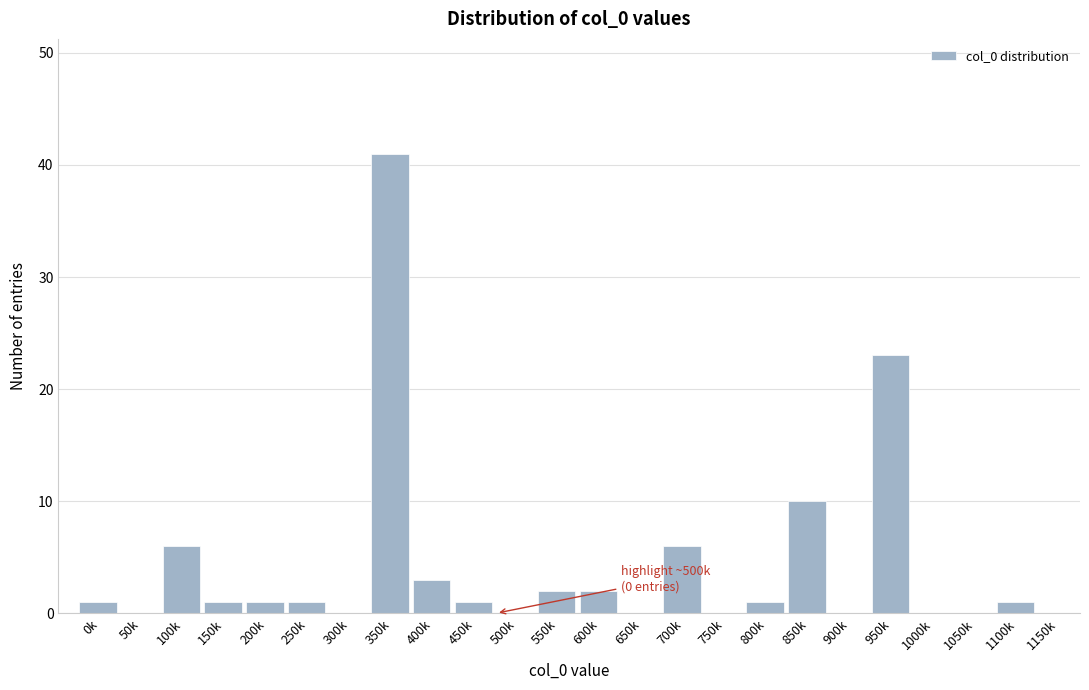

Reading left to right, what are all the values shown in this chart?

0k=1	50k=0	100k=6	150k=1	200k=1	250k=1	300k=0	350k=41	400k=3	450k=1	500k=0	550k=2	600k=2	650k=0	700k=6	750k=0	800k=1	850k=10	900k=0	950k=23	1000k=0	1050k=0	1100k=1	1150k=0